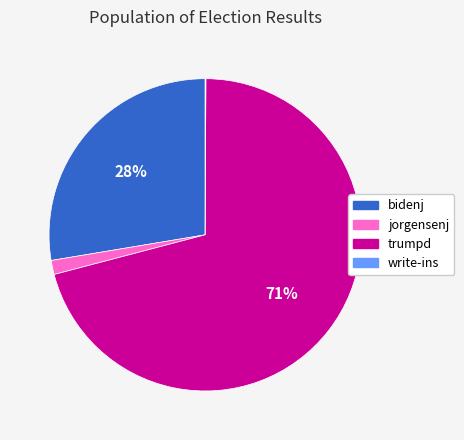

Which category has the biggest portion of the pie?

trumpd